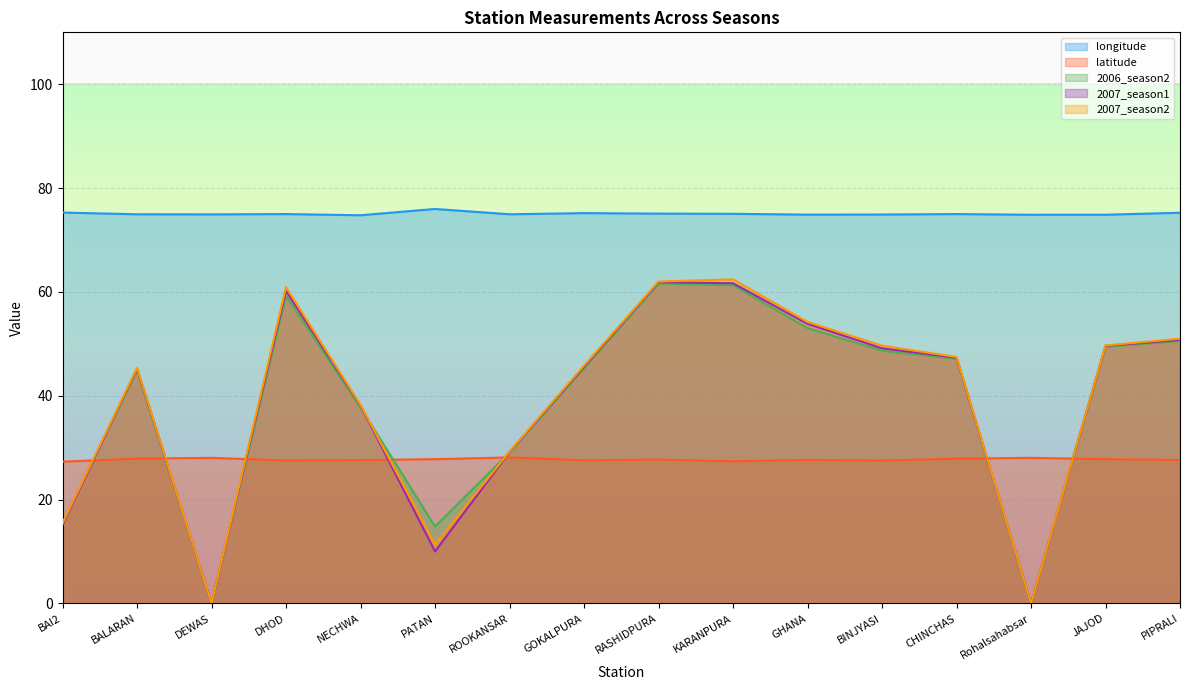

What is the label of the 8th point from the right?

RASHIDPURA